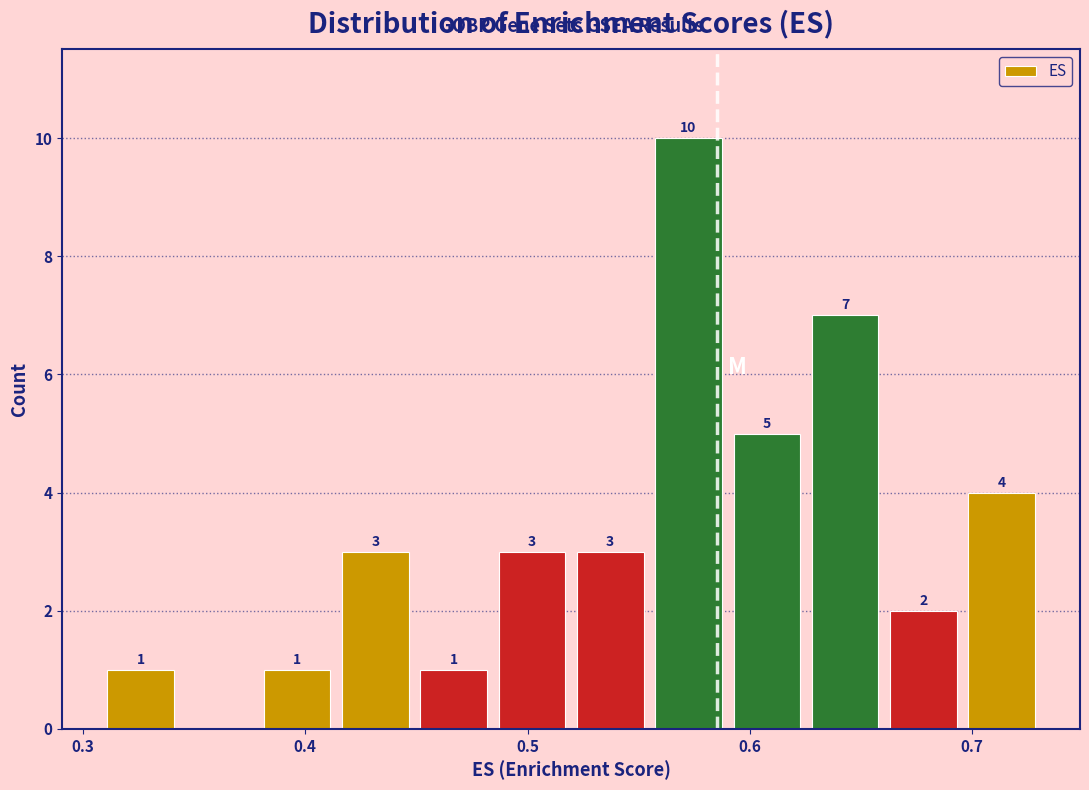

Read against the x-axis, roughly where is the centre of the tallest bar?

0.57